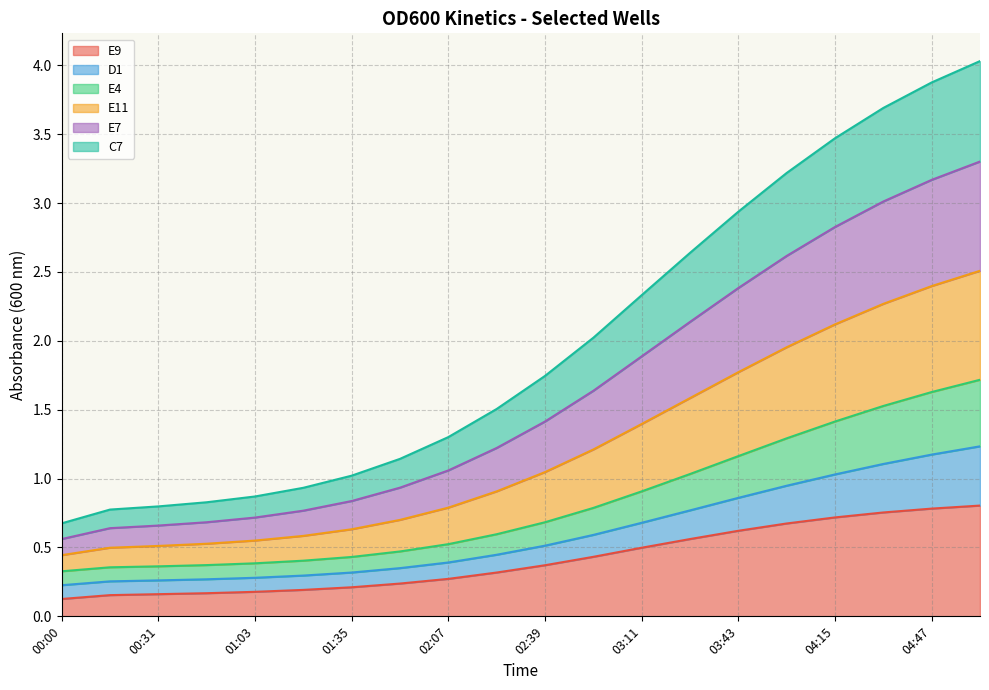

List the labels in order of D1 value, smallest first.

00:00, 00:15, 00:31, 00:47, 01:03, 01:19, 01:35, 01:51, 02:07, 02:23, 02:39, 02:55, 03:11, 03:27, 03:43, 03:59, 04:15, 04:31, 04:47, 05:03